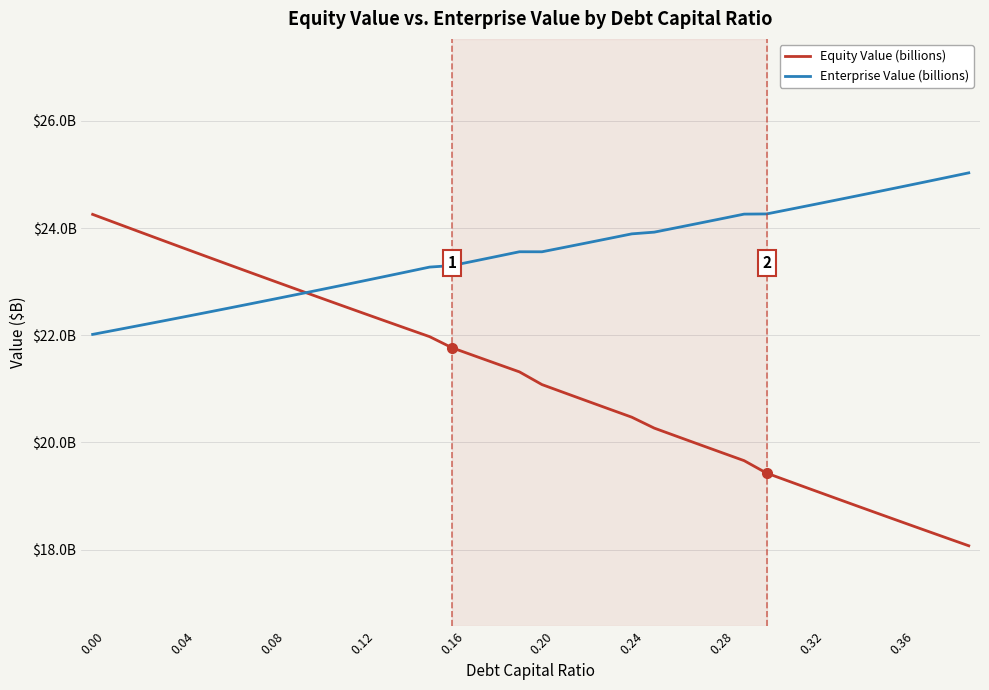

True or false: Equity Value (billions) has more than 0 points higher than both neighbors.

False